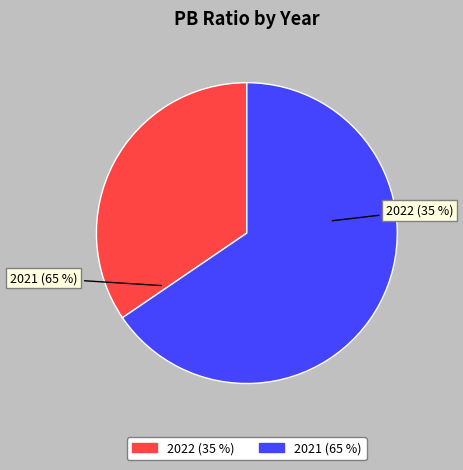

Is it true that 2022 is 21% of the pie?

False